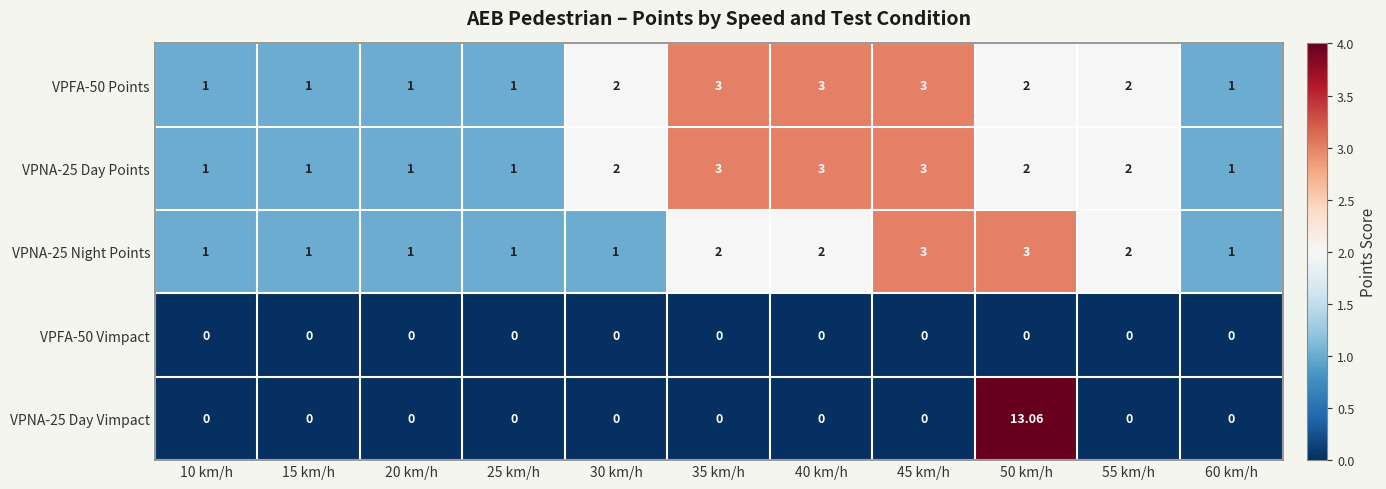

Is the value of VPFA-50 Points at 40 km/h greater than the value of VPFA-50 Vimpact at 20 km/h?

Yes